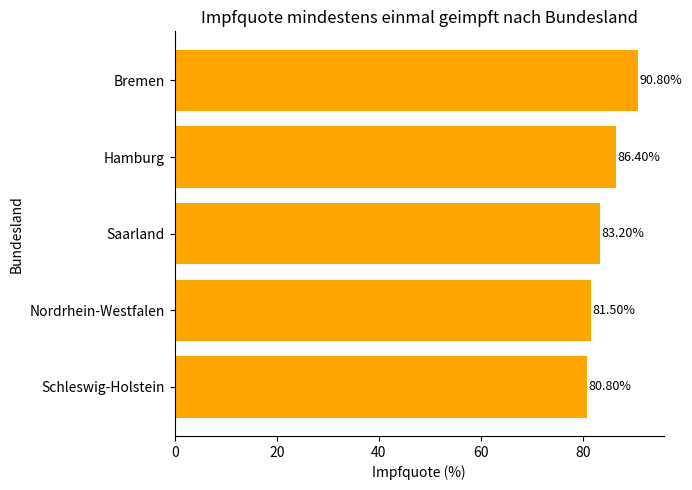

Rank the categories by value from lowest to highest.

Schleswig-Holstein, Nordrhein-Westfalen, Saarland, Hamburg, Bremen